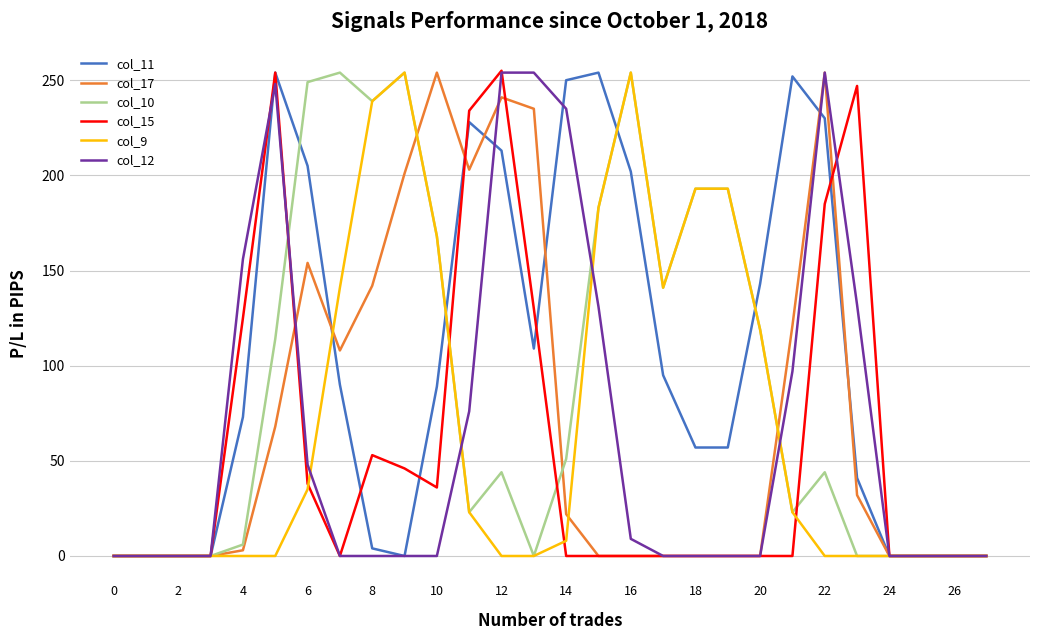

What is the maximum value for col_17?

254